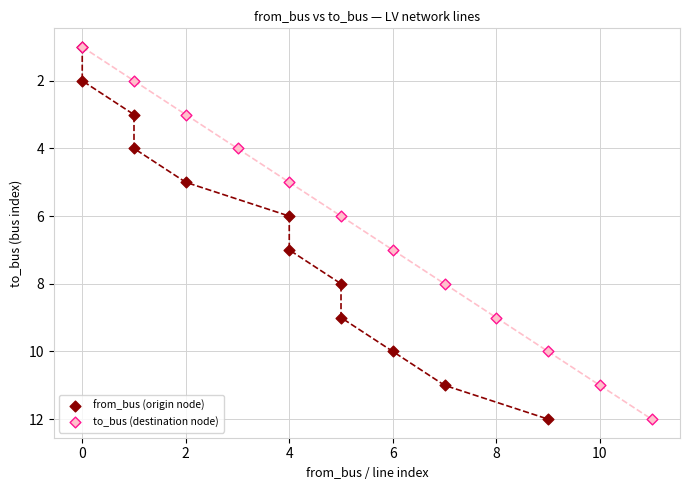

What are all the series names shown in the legend?

from_bus (origin node), to_bus (destination node)